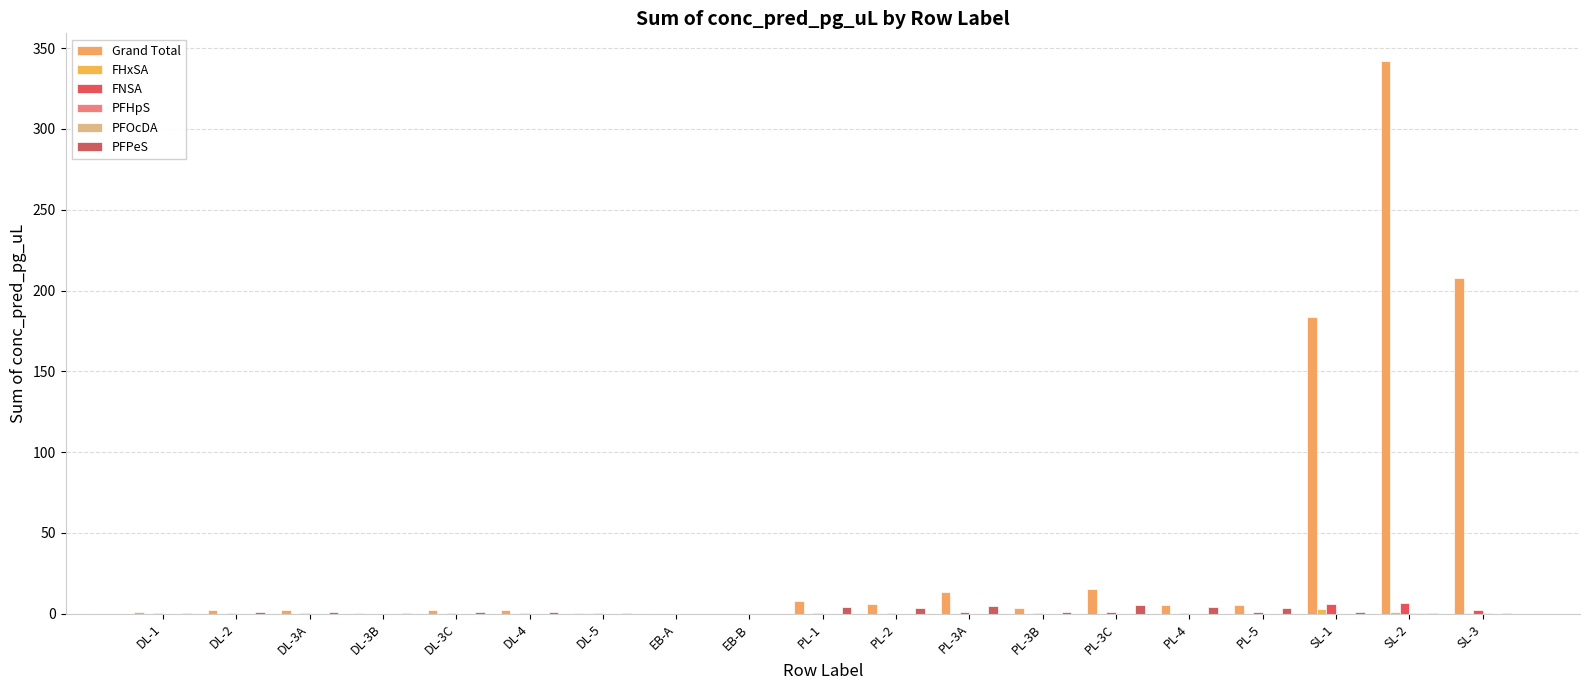

How many series are shown in this chart?

6